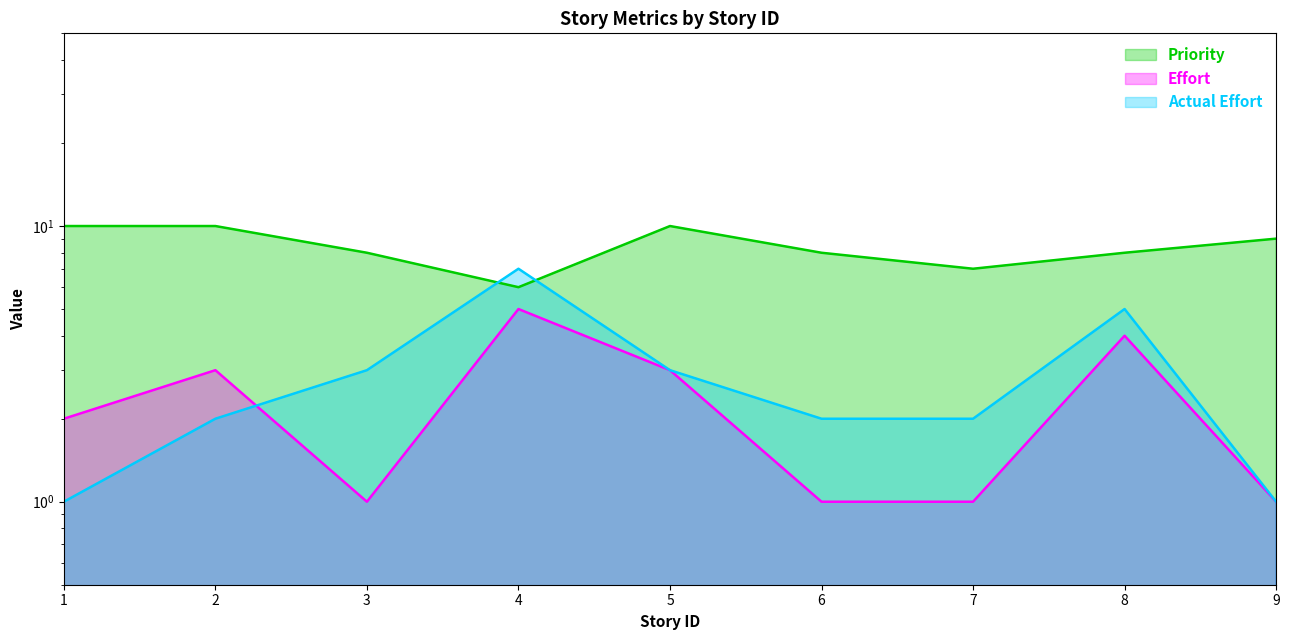

Rank the categories by Priority value from lowest to highest.

4, 7, 3, 6, 8, 9, 1, 2, 5